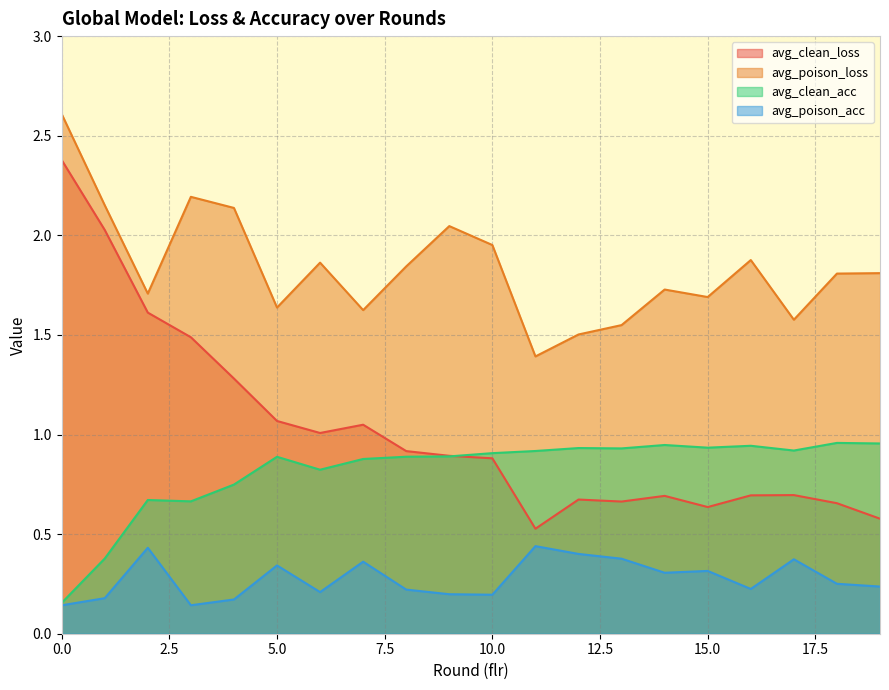

At which label is avg_clean_loss closest to 1?

6